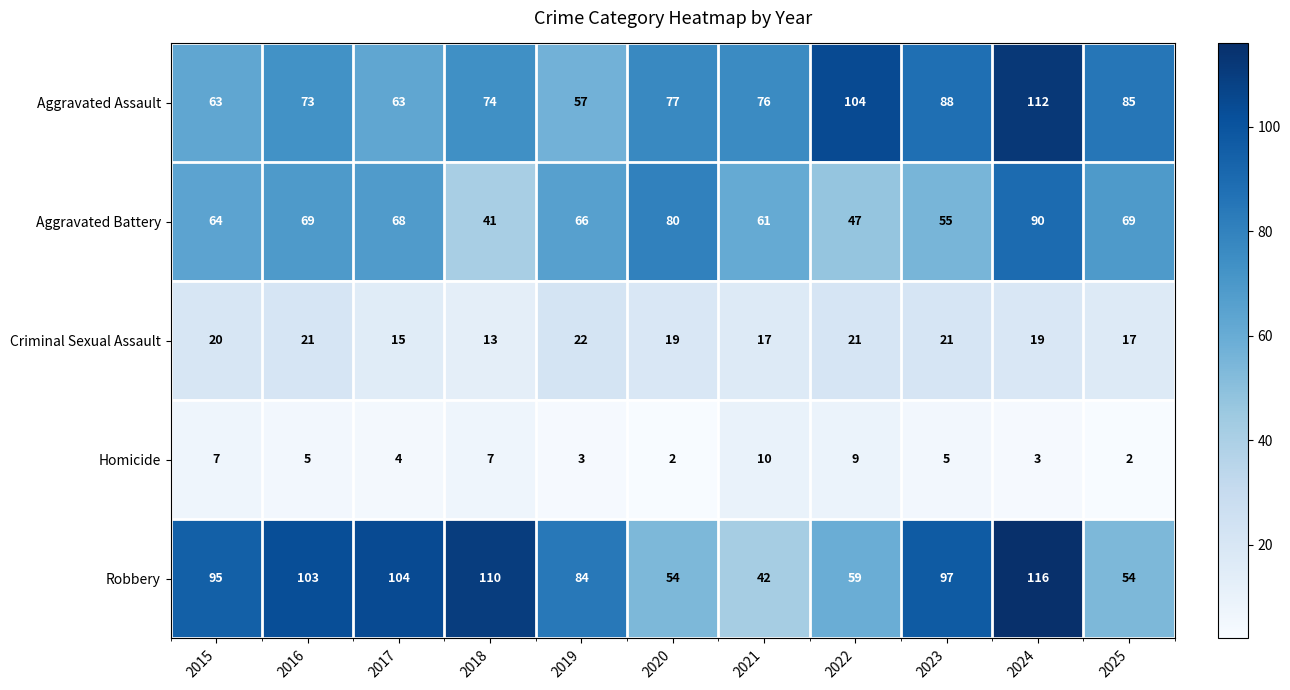

What is the sum of all Homicide values?

57